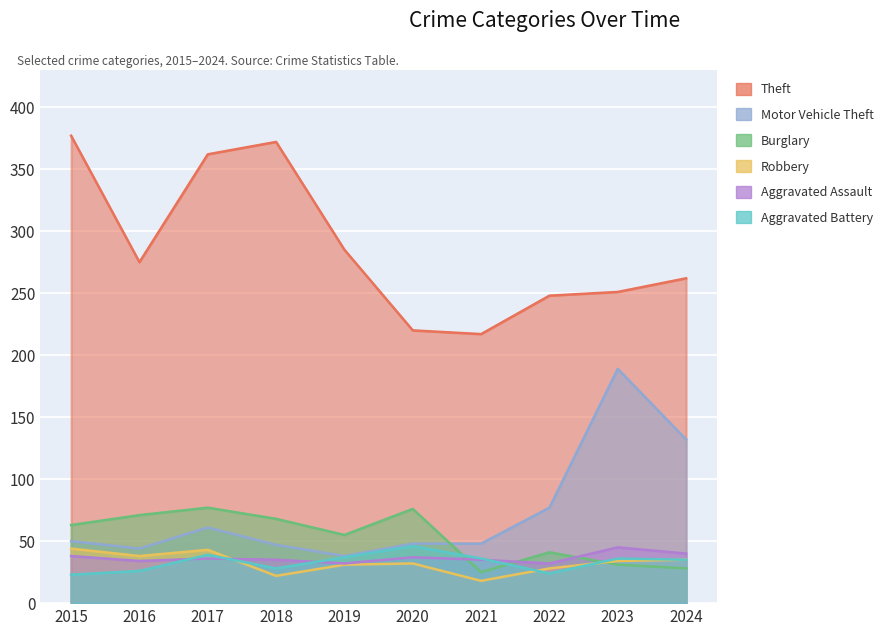

What is the difference between the second highest and second lowest values in the Motor Vehicle Theft series?

88